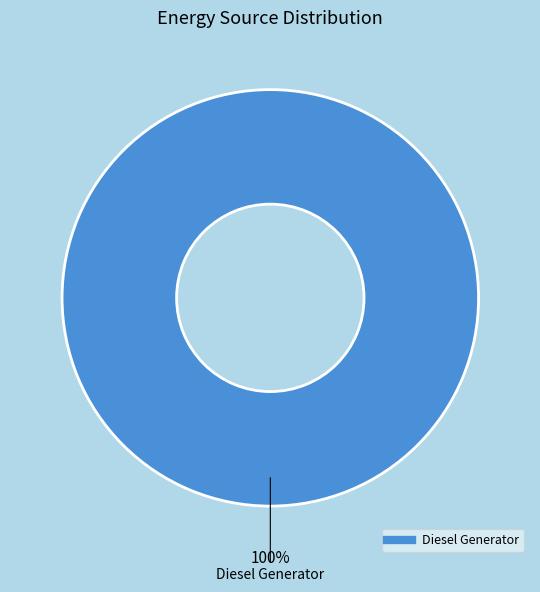

Does any single category account for the majority?

Yes